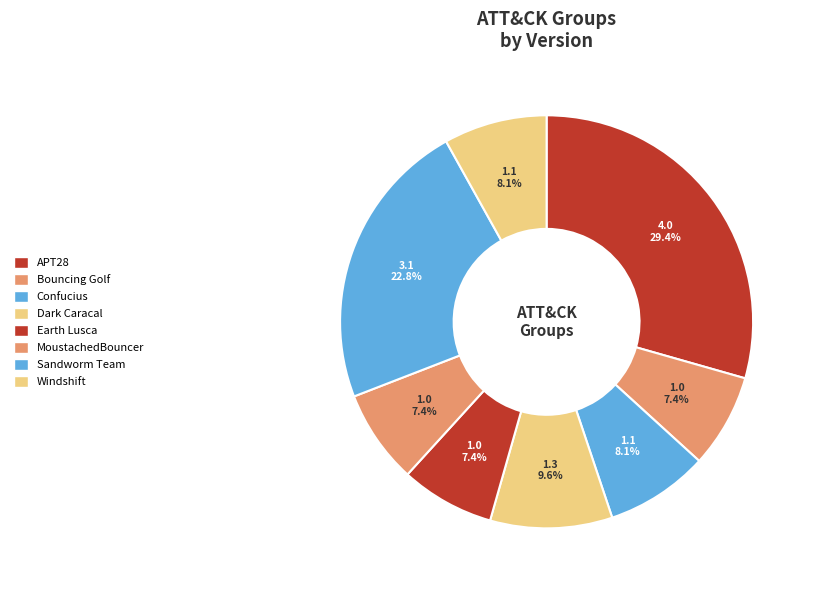

How many segments does this pie chart have?

8